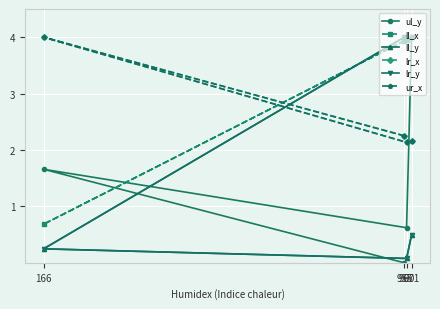

How many interior local valleys does the ur_x series have?

1